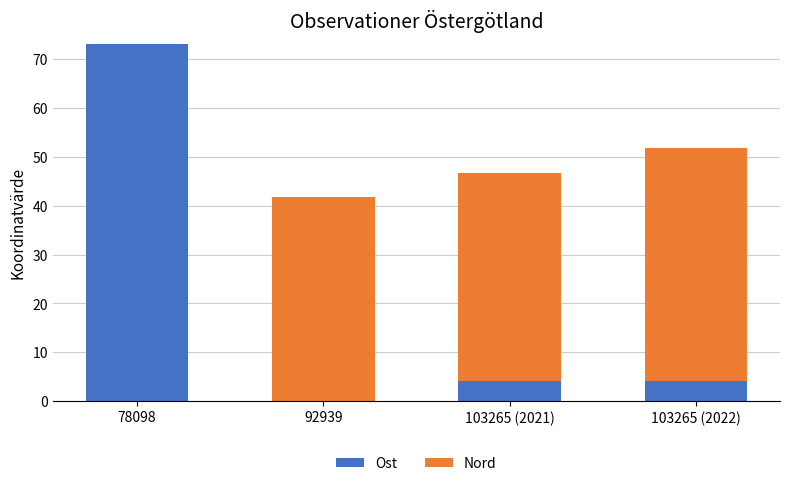

What is the total value across all series at 103265 (2021)?

46.7